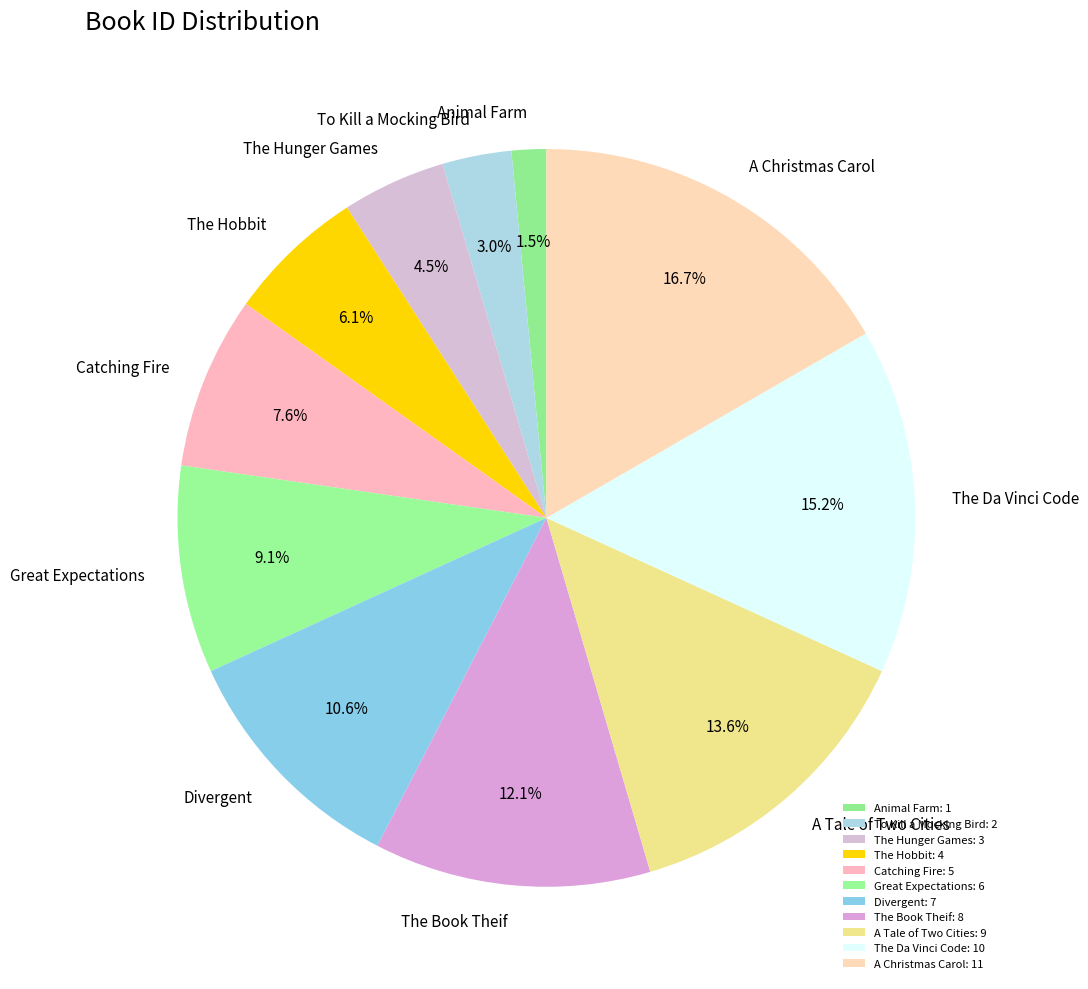

Does any single category account for the majority?

No